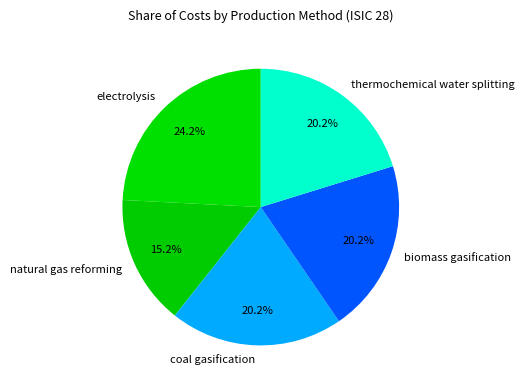

Combined, what portion of the pie is biomass gasification and electrolysis?

44.4%